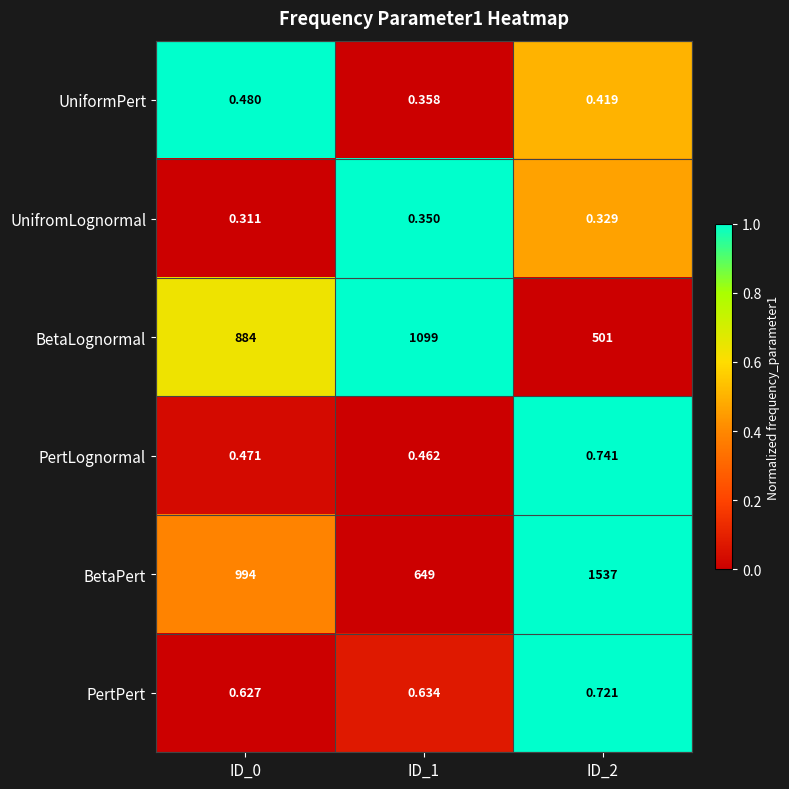

Is the value of BetaPert at ID_1 greater than the value of UnifromLognormal at ID_1?

Yes